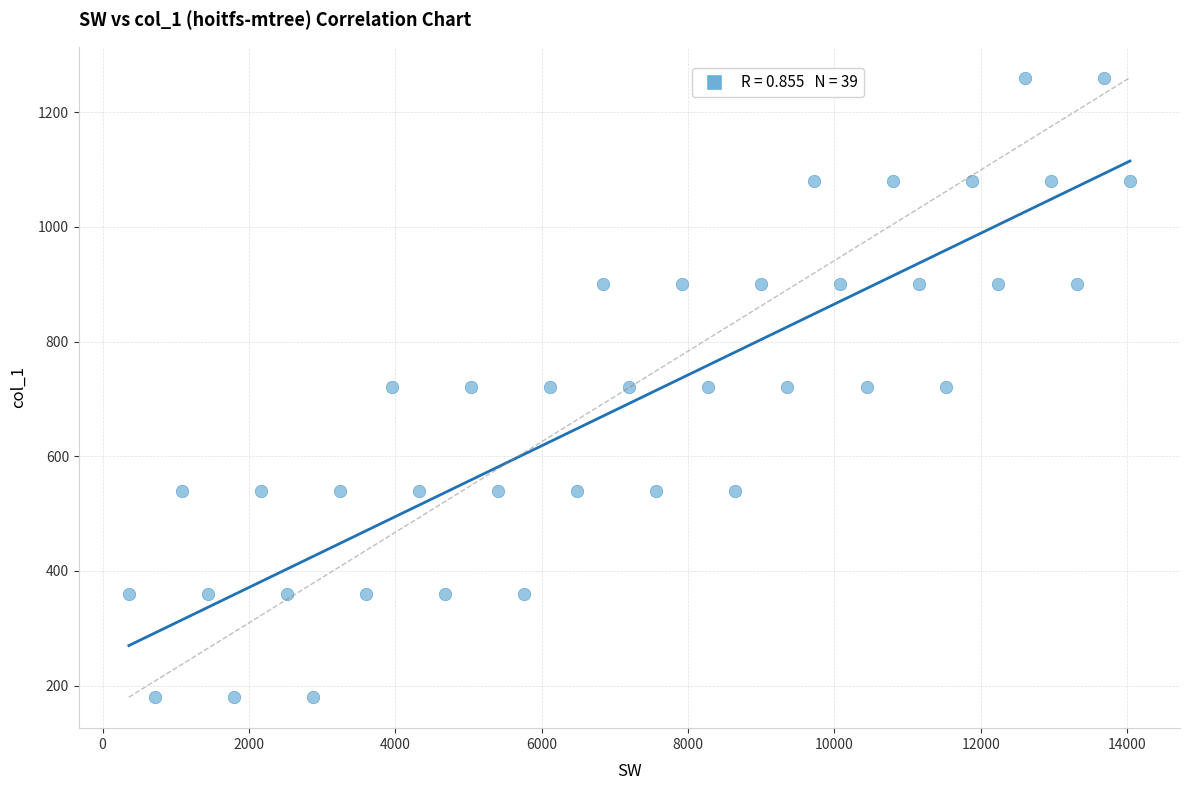

What is the range of X values (max minus min)?

13680